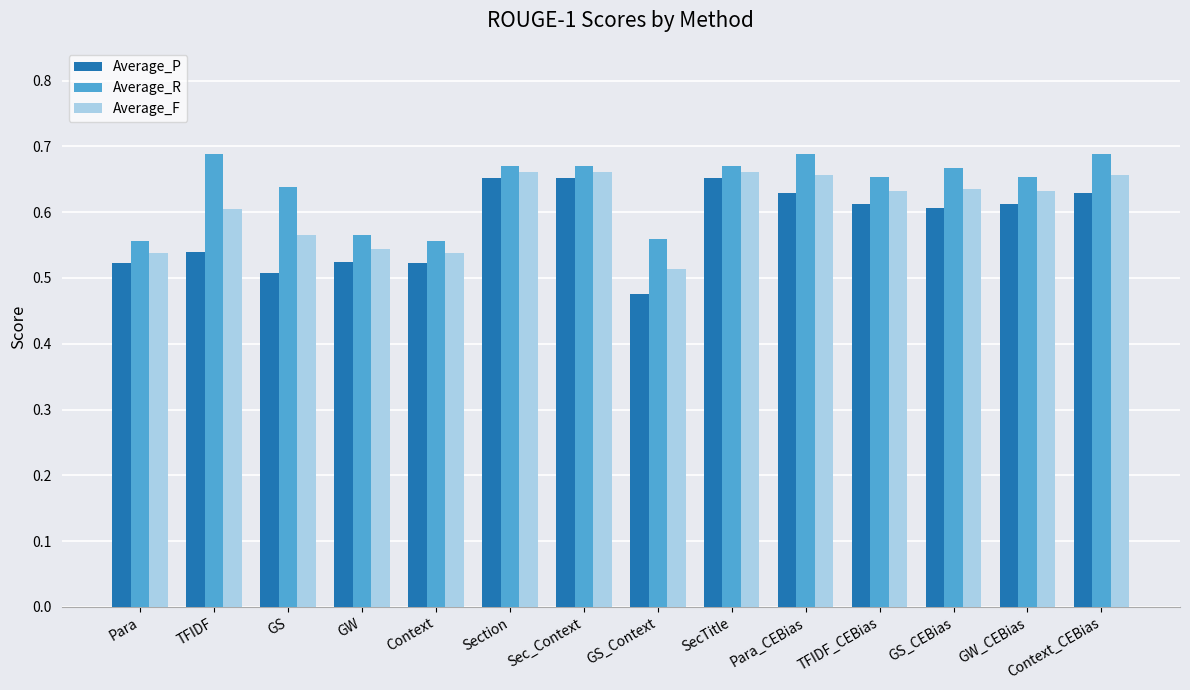

Between Context and Section, which series saw the biggest shift?

Average_P